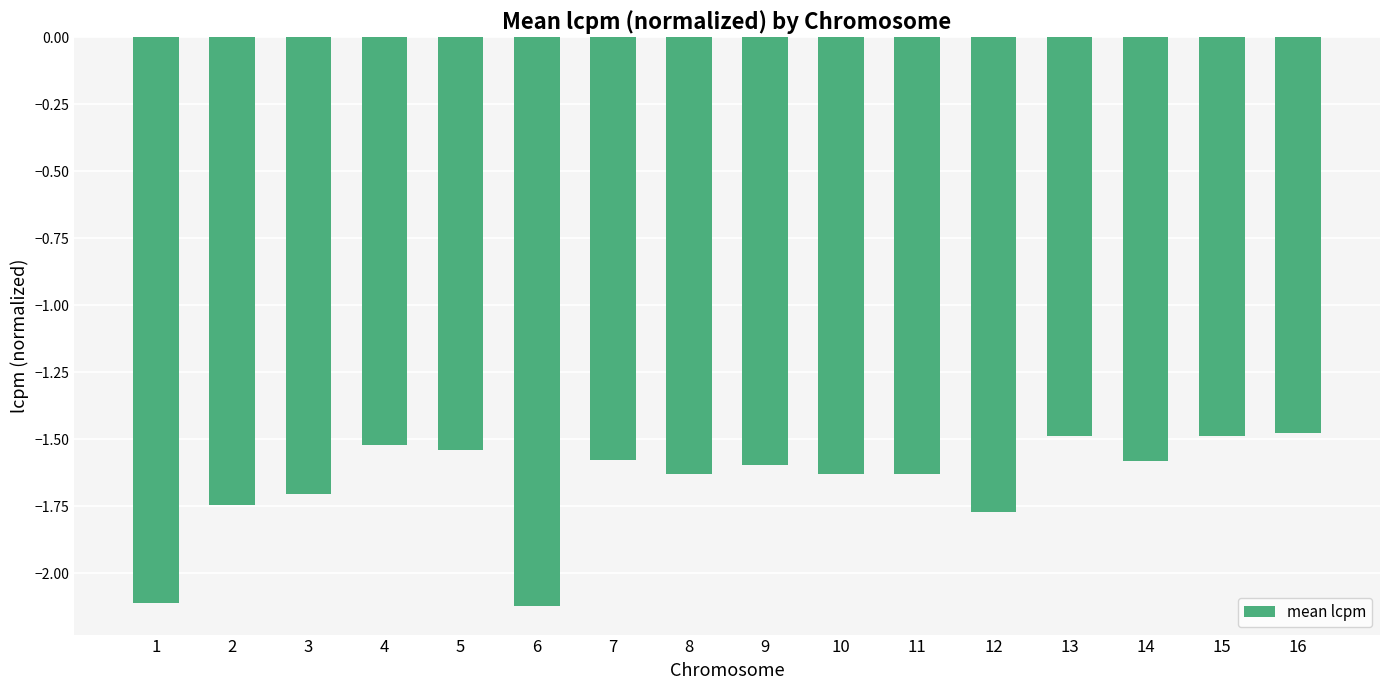

What is the change in value from 6 to 8?

+0.5